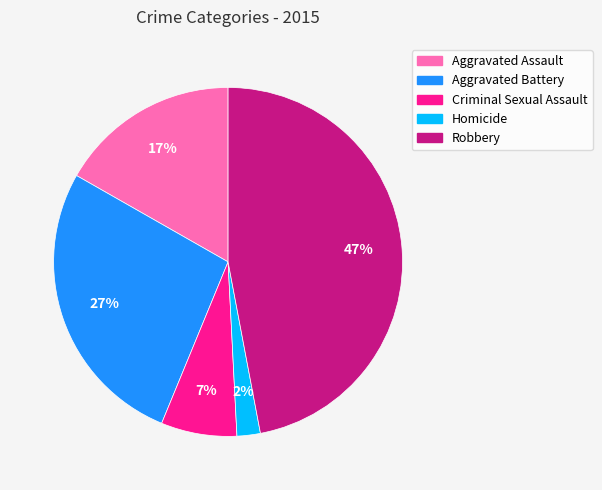

Combined, do Aggravated Battery and Aggravated Assault account for over 50%?

No